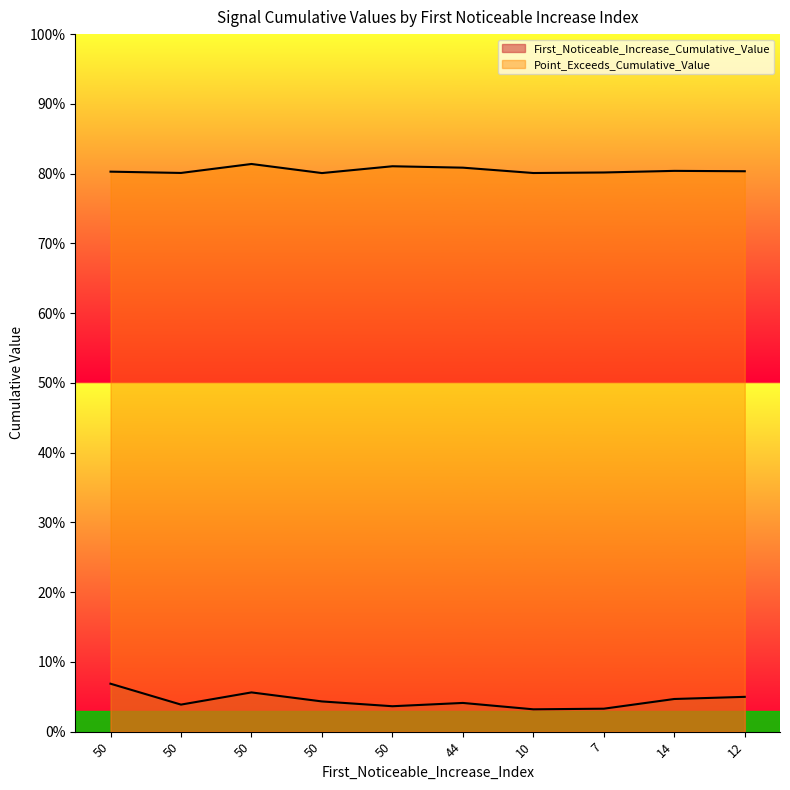

Which category has the lowest value in the First_Noticeable_Increase_Cumulative_Value series?

10